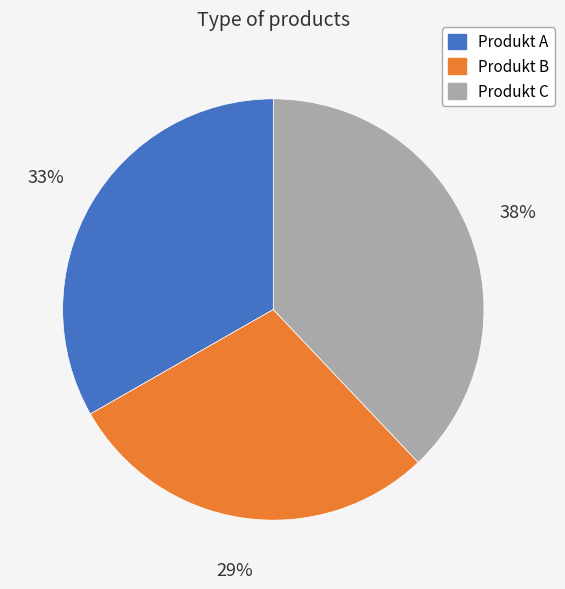

Combined, do Produkt A and Produkt C account for over 50%?

Yes